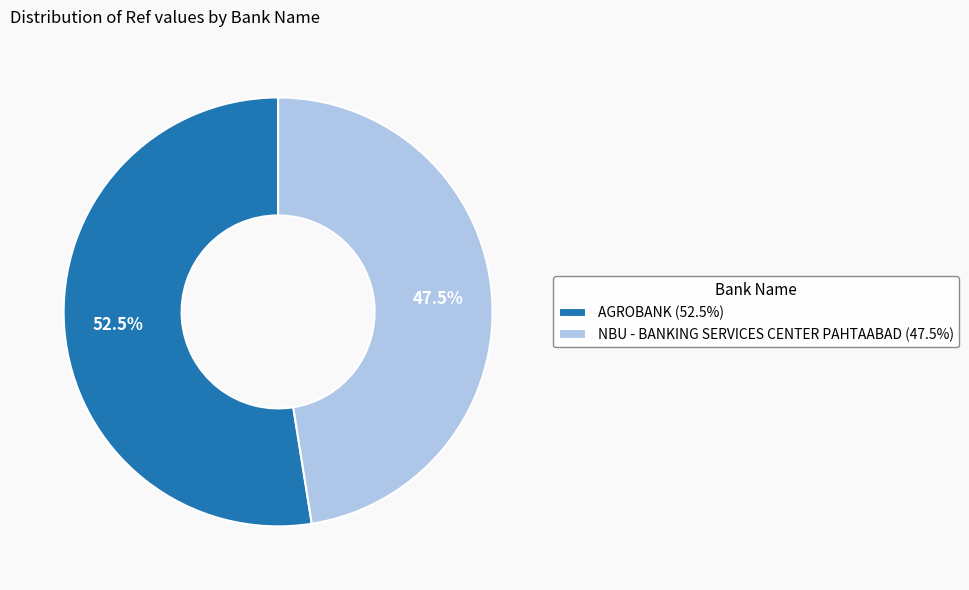

What portion of the pie excludes NBU - BANKING SERVICES CENTER PAHTAABAD (47.5%)?

52.5%